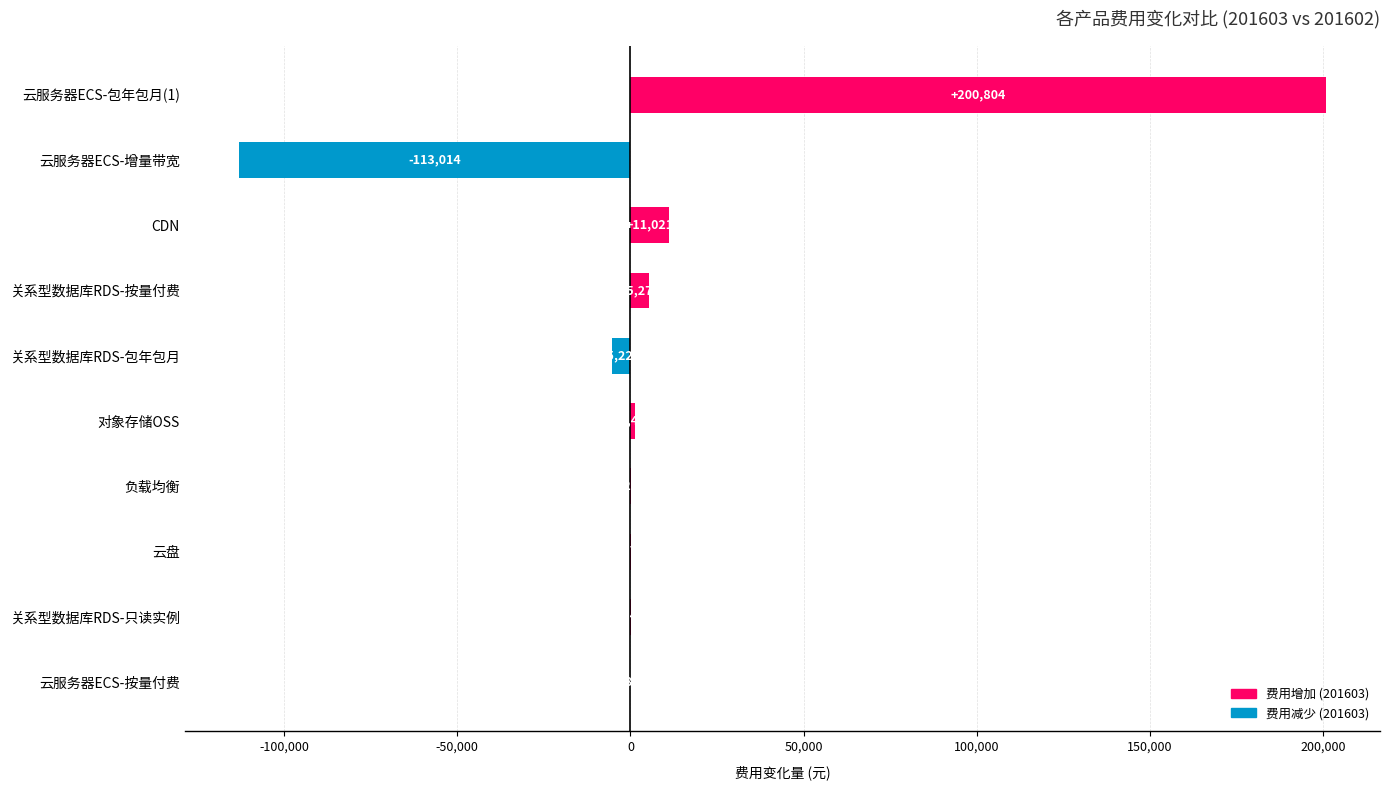

Read the value at 云服务器ECS-增量带宽.

-113014.1